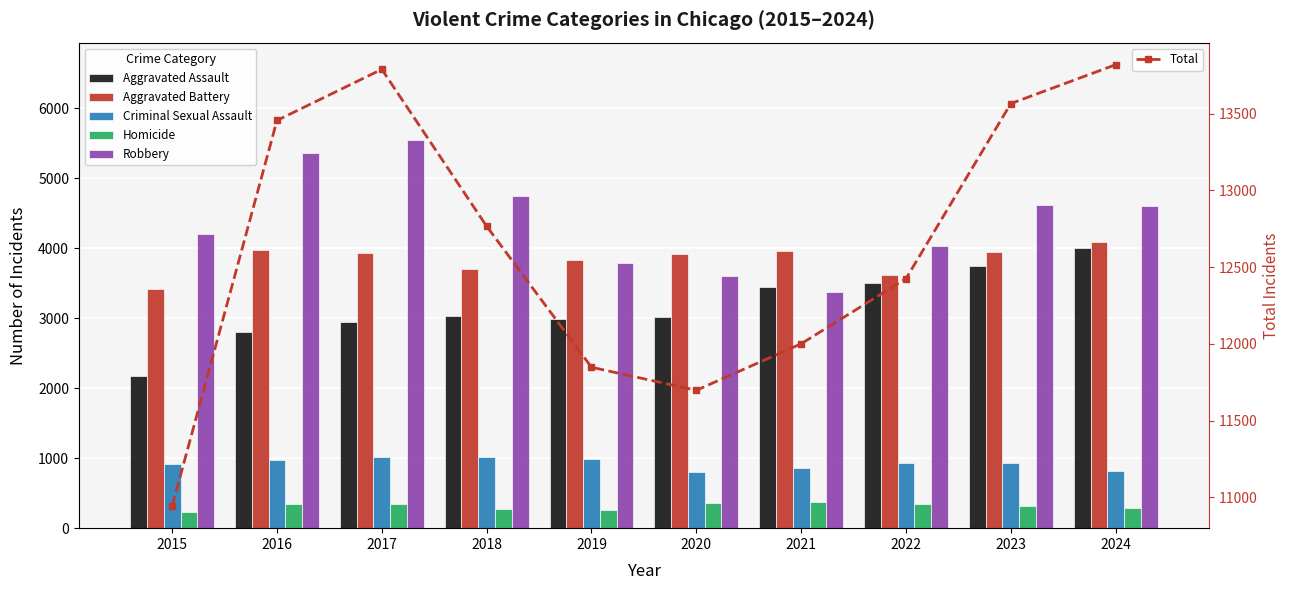

What is the sum of all Aggravated Battery values?

38383